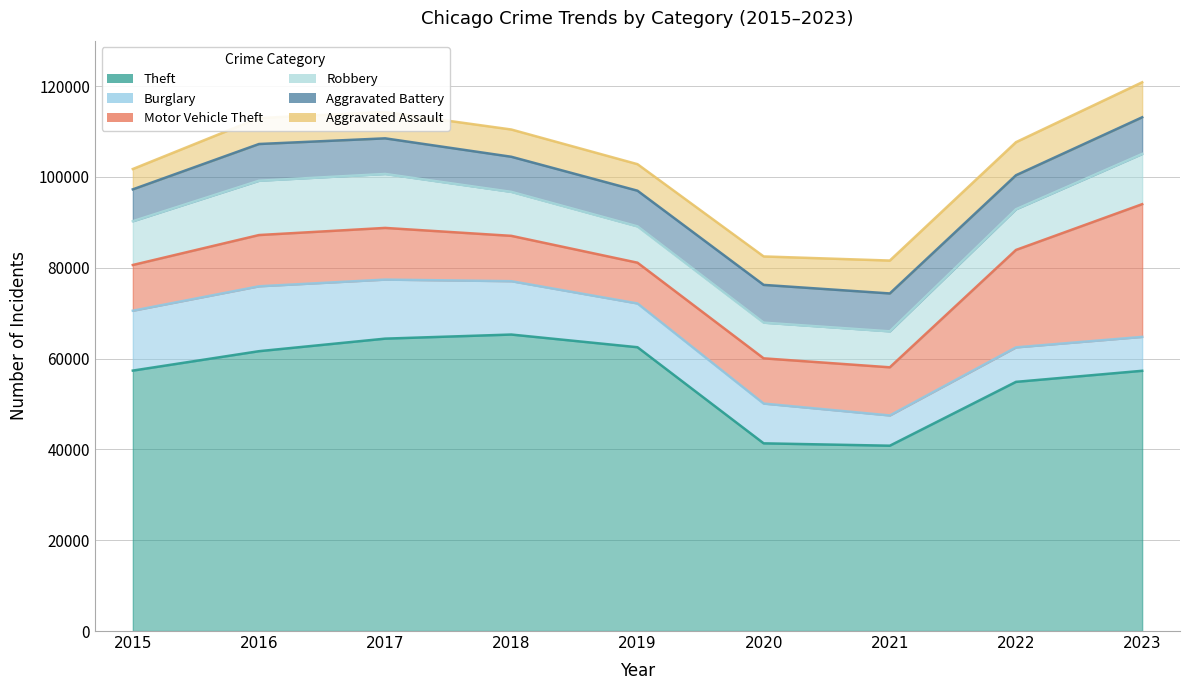

How many data points does each series have?

9